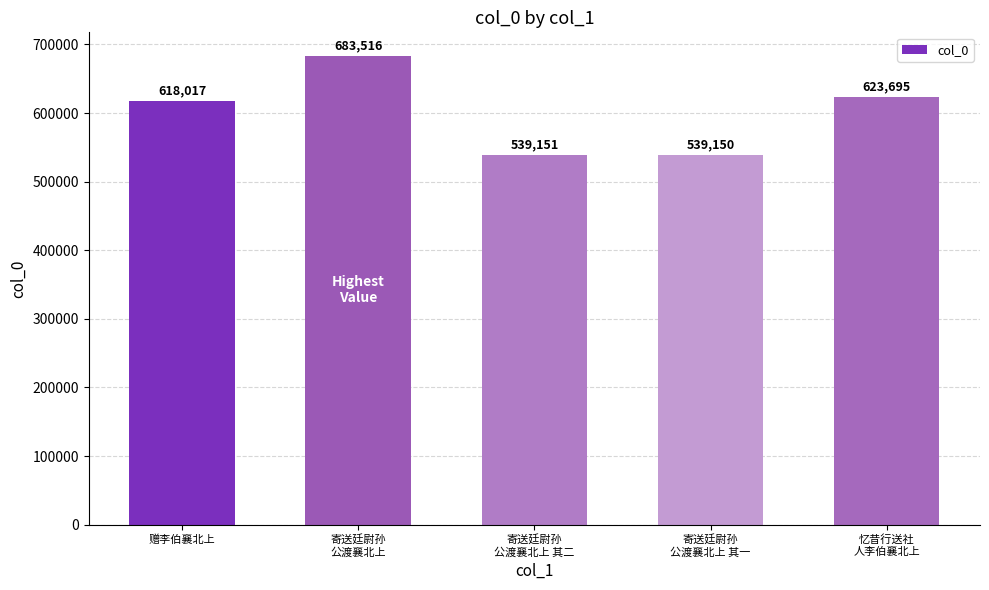

What position from the left is 寄送廷尉孙
公渡襄北上 其二?

3